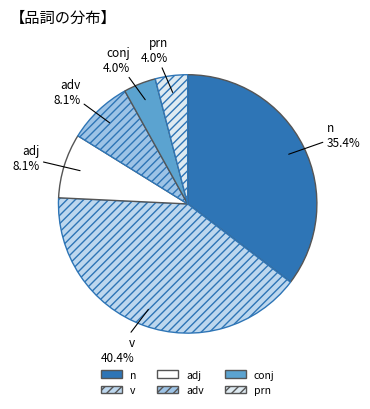

Combined, what portion of the pie is adj and adv?

16.2%